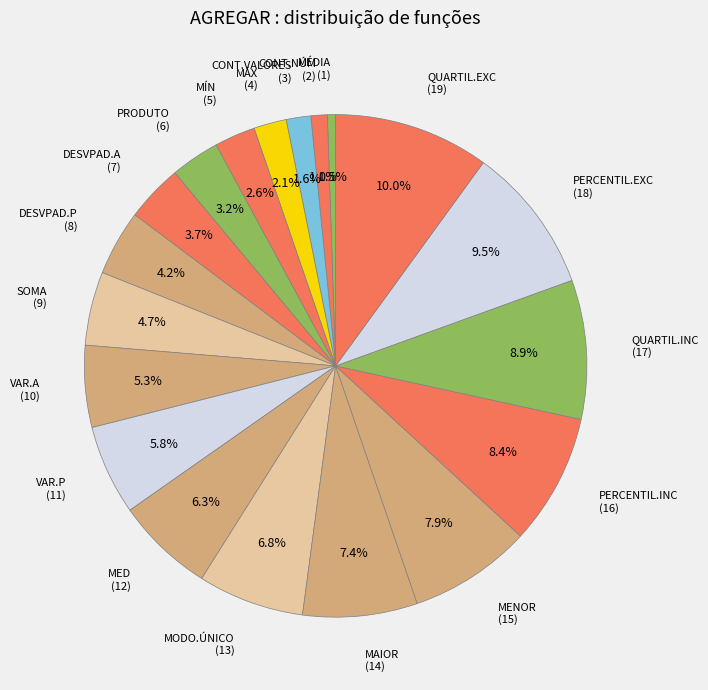

Is there a majority slice in this chart?

No